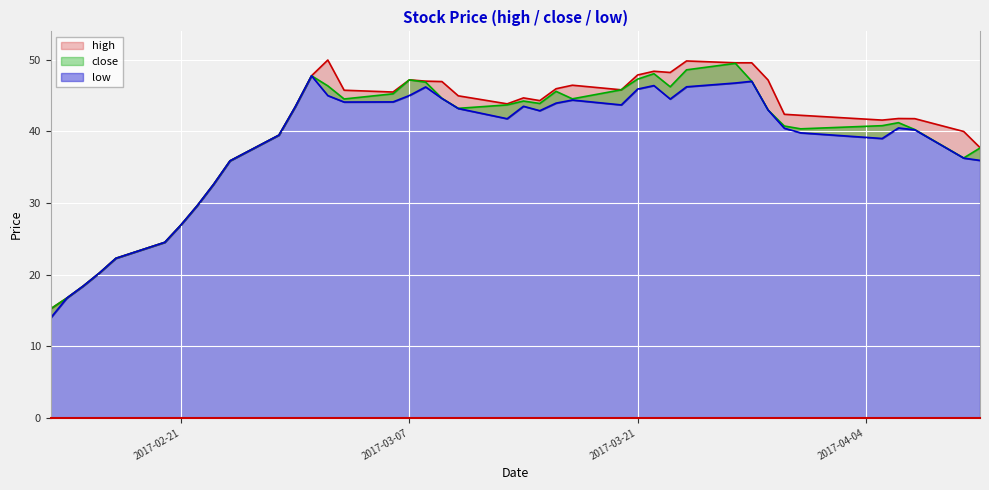

What is the label of the 33rd point from the right?

2017-02-22